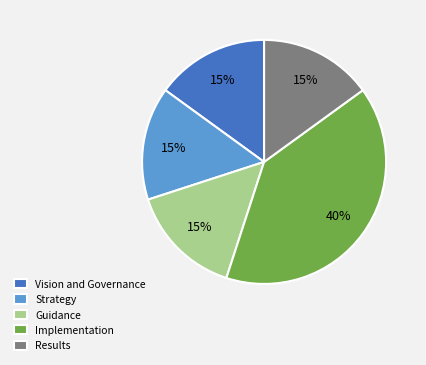

Is it true that Implementation is 40% of the pie?

True